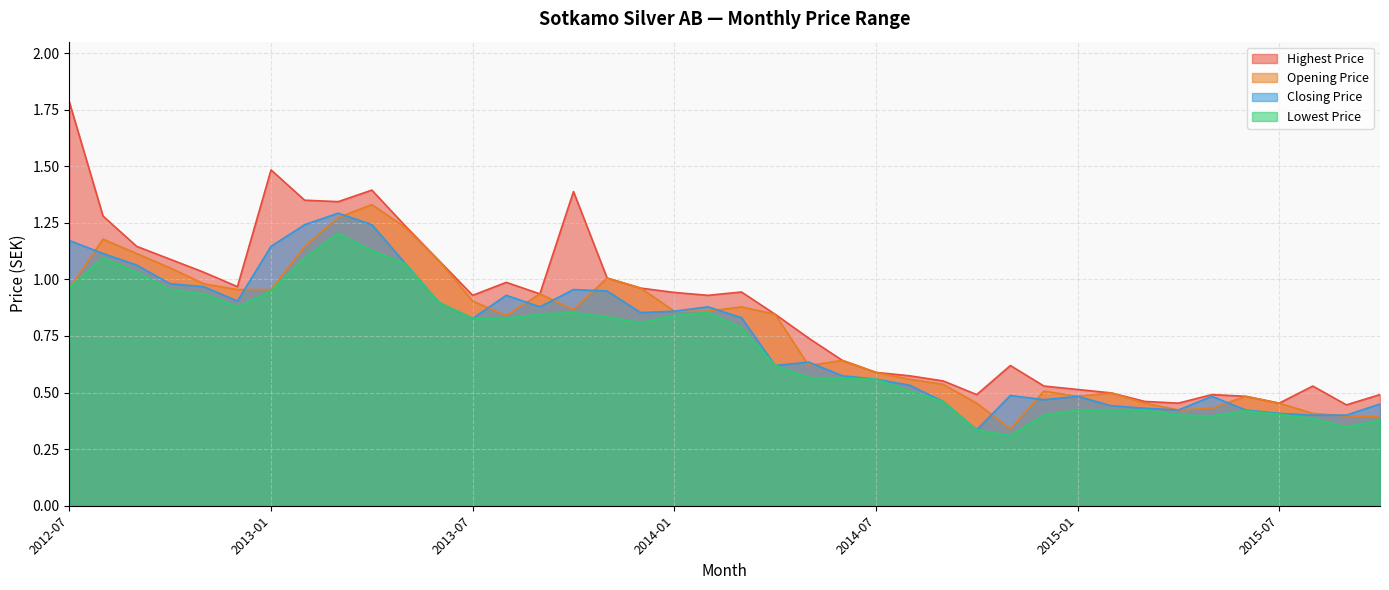

Does the chart display data point markers on the line(s)?

No